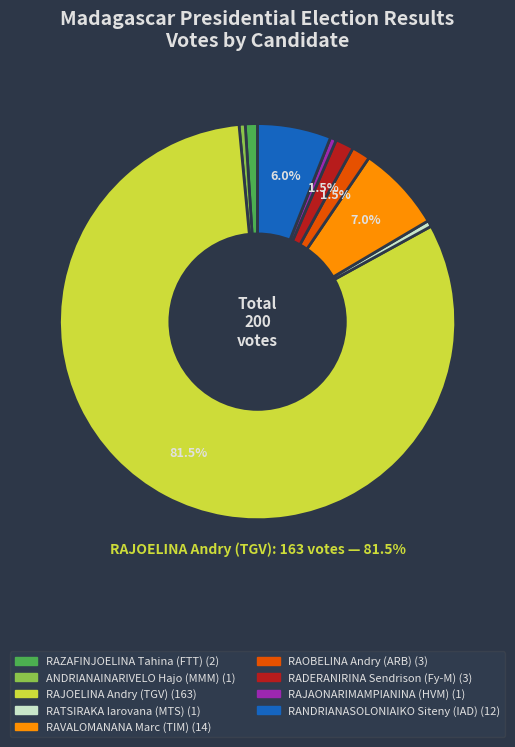

Combined, do RATSIRAKA Iarovana (MTS) and ANDRIANAINARIVELO Hajo (MMM) account for over 50%?

No